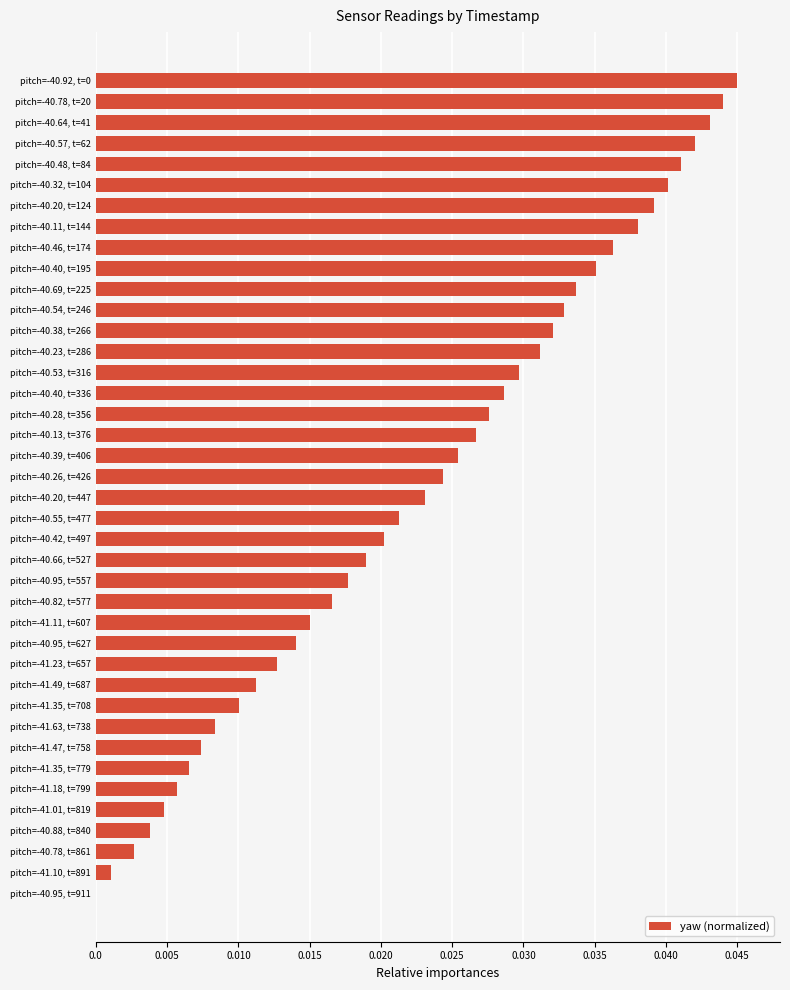

Is it true that the value at pitch=-41.63, t=738 is 0.0?

True